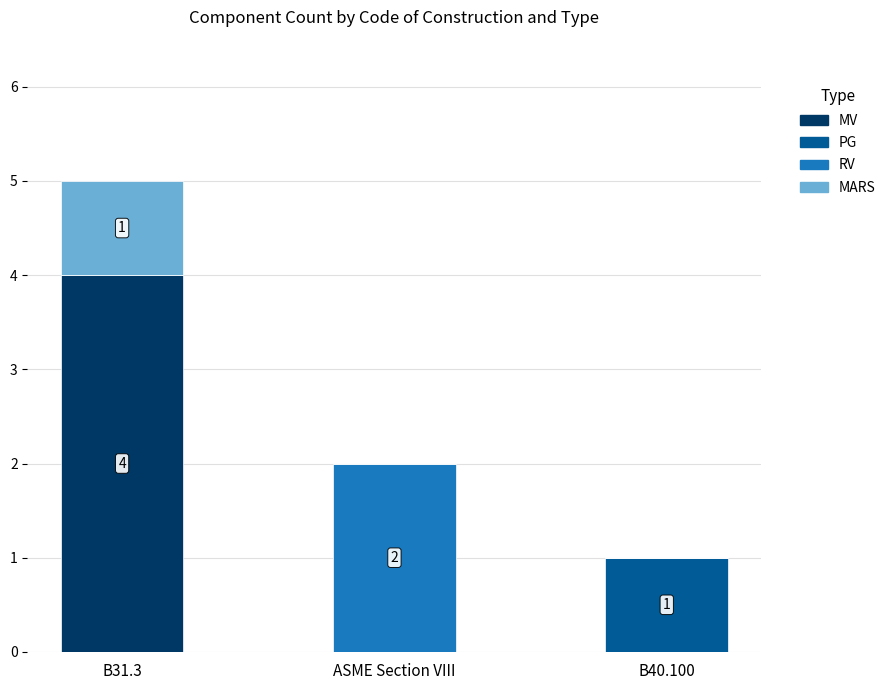

What is the average value of the MV series?

1